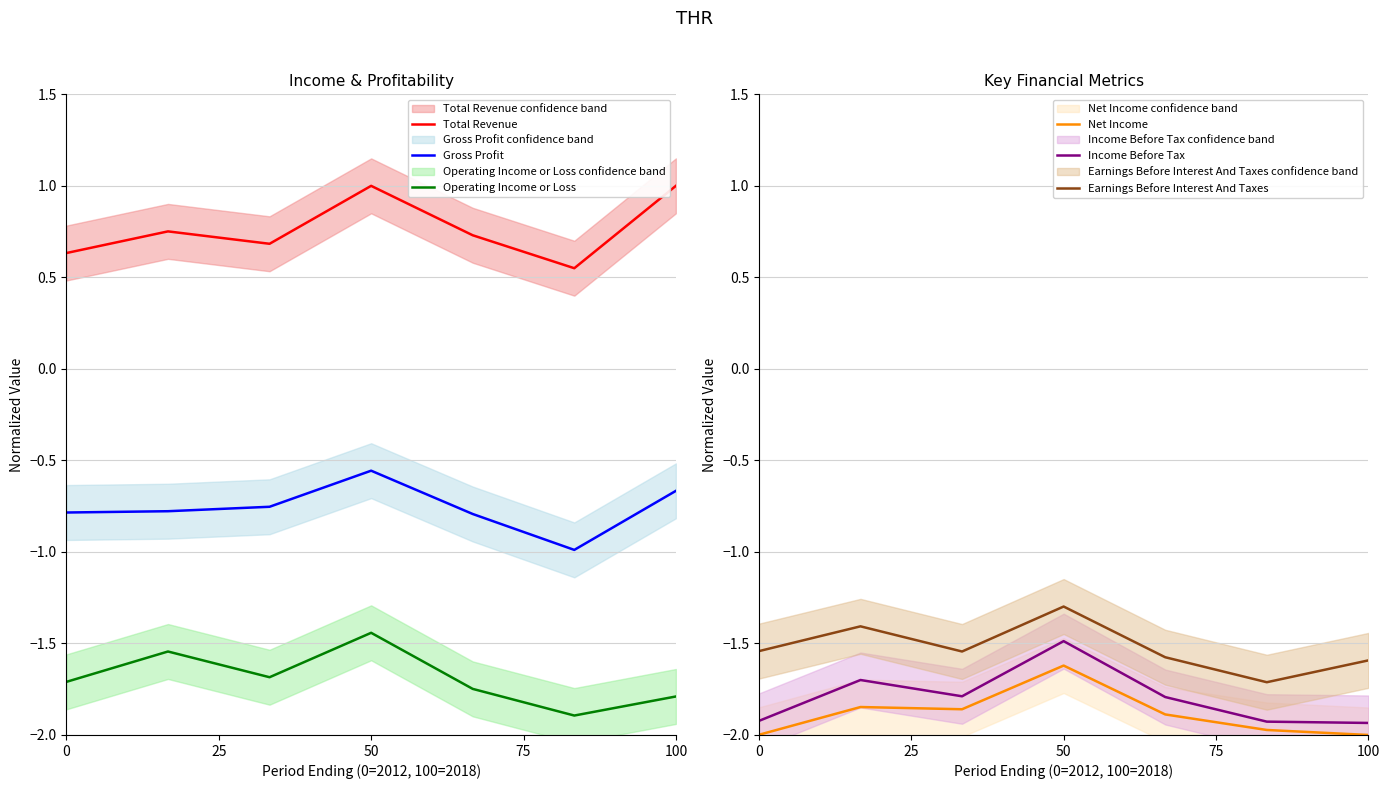

What are all the series names shown in the legend?

Total Revenue, Gross Profit, Operating Income or Loss, Net Income, Income Before Tax, Earnings Before Interest And Taxes